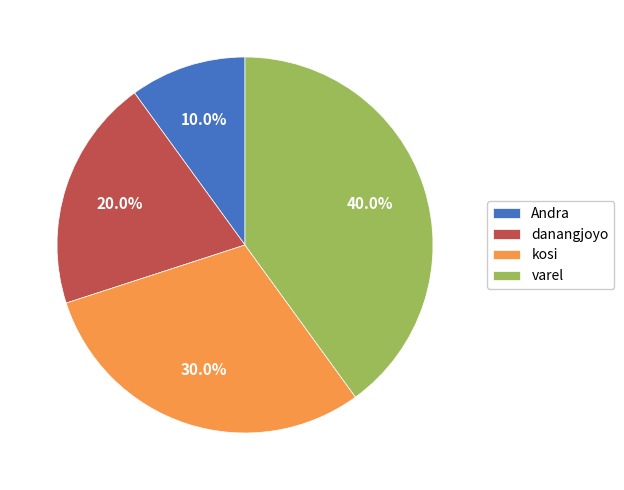

To the nearest percent, what is the difference between the largest and smallest slice percentages?

30%